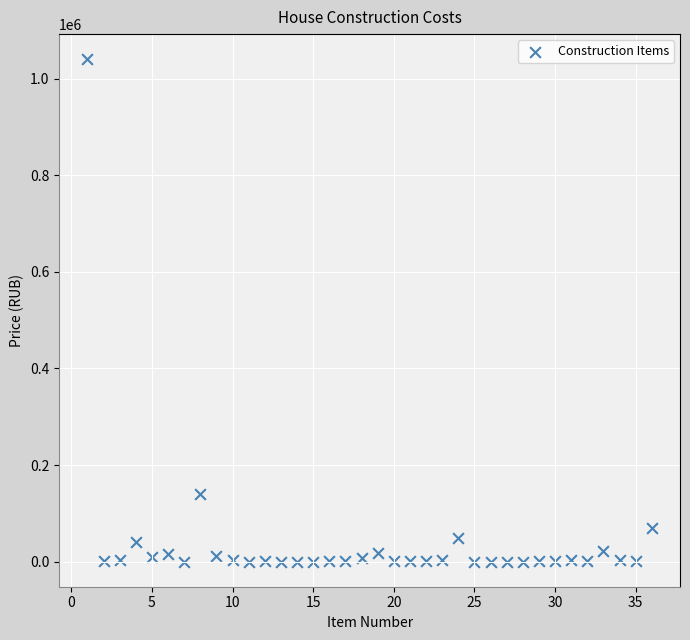

What is the range of Y values (max minus min)?

1039852.0